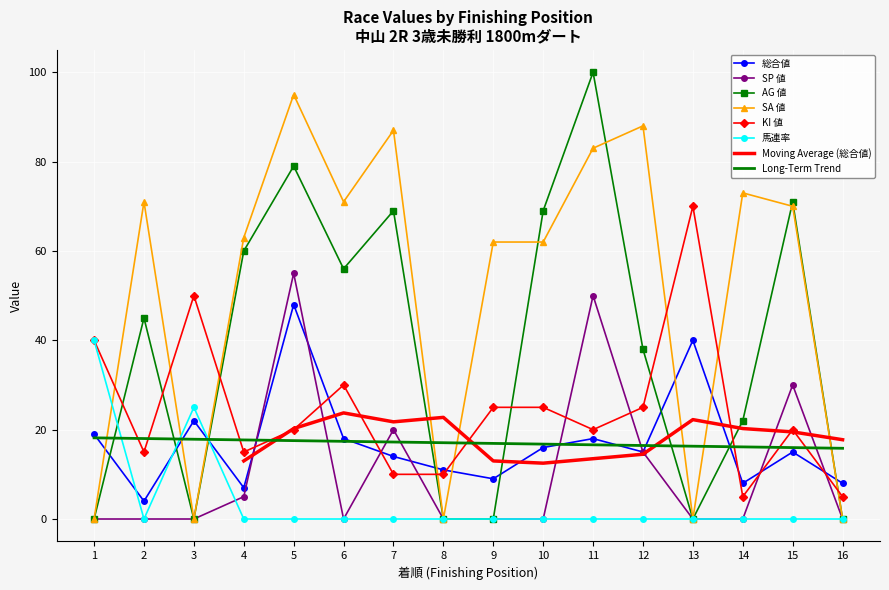

Reading right to left, transcribe all the data shown in this chart.

総合値: 16=8	15=15	14=8	13=40	12=15	11=18	10=16	9=9	8=11	7=14	6=18	5=48	4=7	3=22	2=4	1=19
SP 値: 16=0	15=30	14=0	13=0	12=15	11=50	10=0	9=0	8=0	7=20	6=0	5=55	4=5	3=0	2=0	1=0
AG 値: 16=0	15=71	14=22	13=0	12=38	11=100	10=69	9=0	8=0	7=69	6=56	5=79	4=60	3=0	2=45	1=0
SA 値: 16=0	15=70	14=73	13=0	12=88	11=83	10=62	9=62	8=0	7=87	6=71	5=95	4=63	3=0	2=71	1=0
KI 値: 16=5	15=20	14=5	13=70	12=25	11=20	10=25	9=25	8=10	7=10	6=30	5=20	4=15	3=50	2=15	1=40
馬連率: 16=0	15=0	14=0	13=0	12=0	11=0	10=0	9=0	8=0	7=0	6=0	5=0	4=0	3=25	2=0	1=40